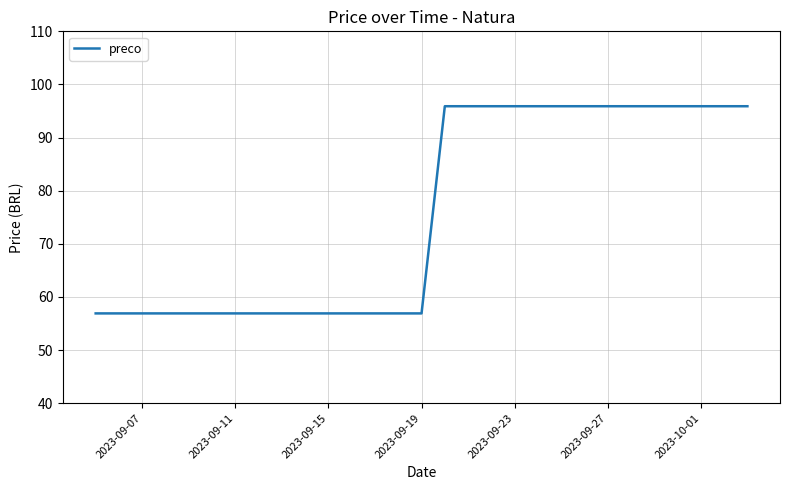

What is the difference between the maximum and minimum values?

39.0